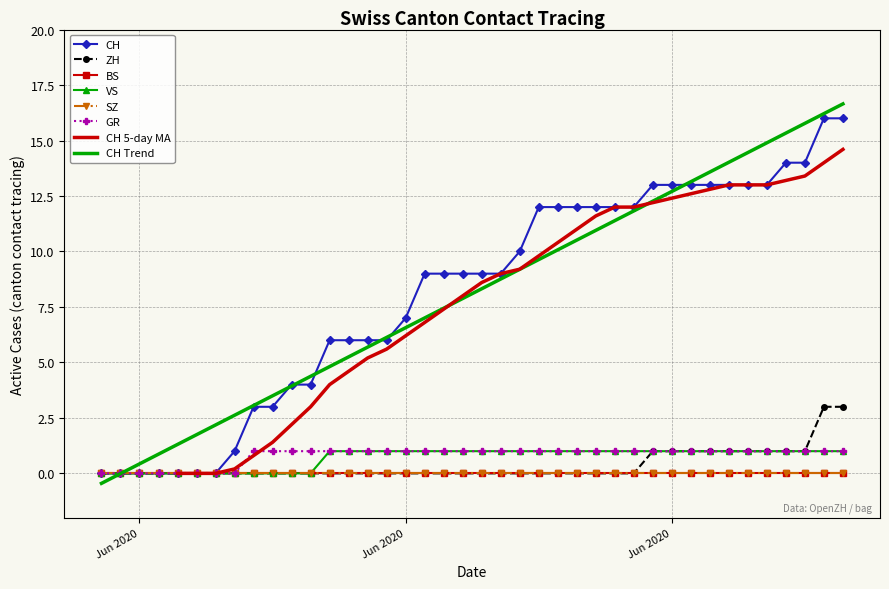

What is the value of the CH point at the 33rd from the left?

13